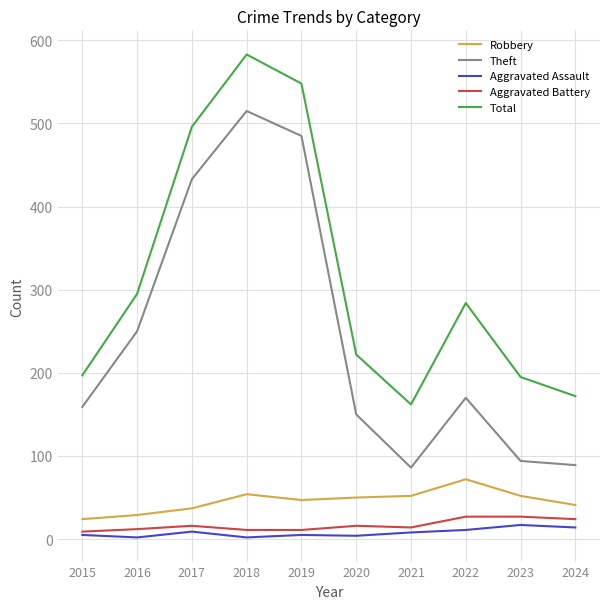

Rank the series by their maximum value, from highest to lowest.

Total, Theft, Robbery, Aggravated Battery, Aggravated Assault